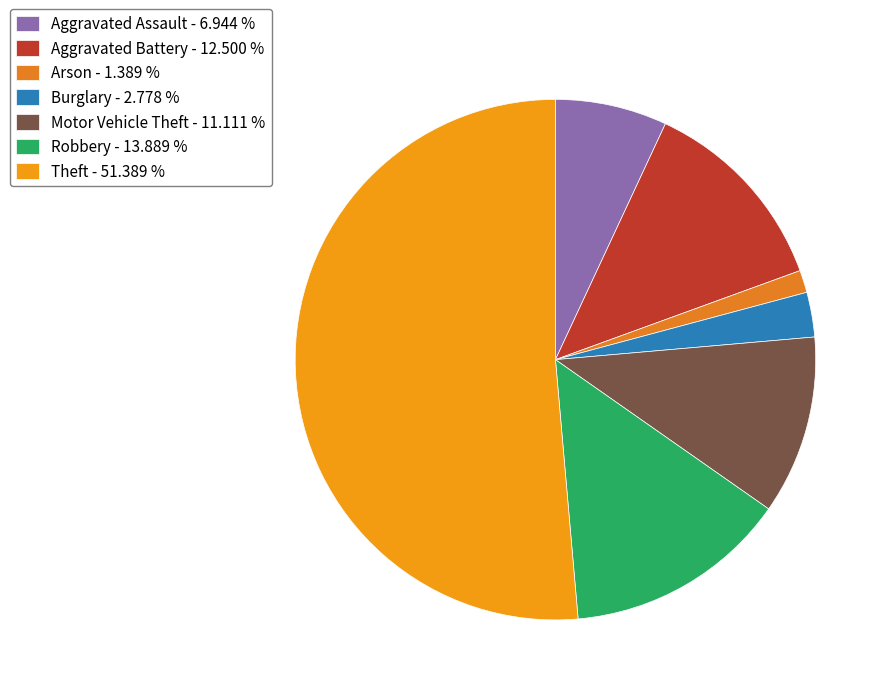

To the nearest percent, what is the difference between the largest and smallest slice percentages?

50%